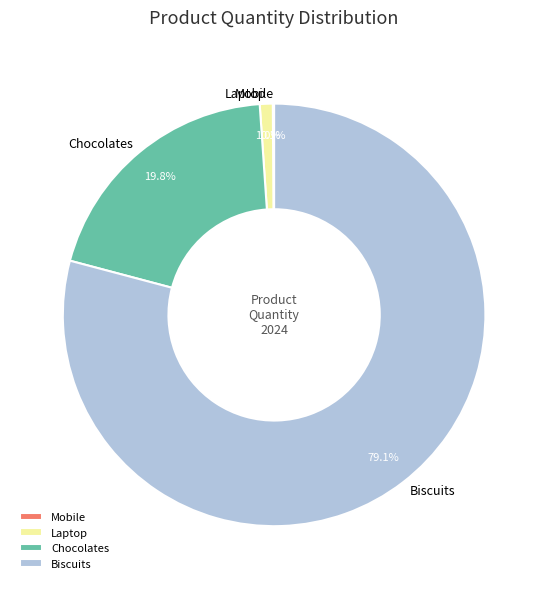

What is the majority slice?

Biscuits